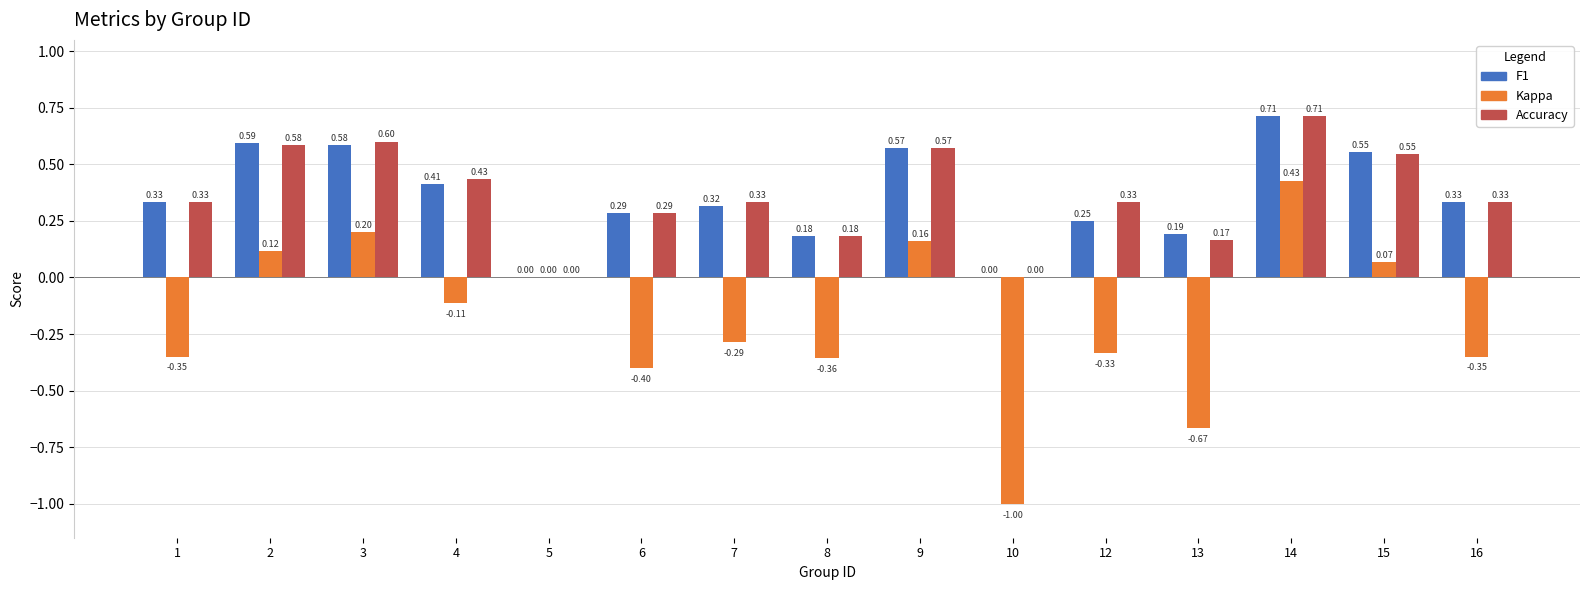

What is the total value across all series at 3?

1.4